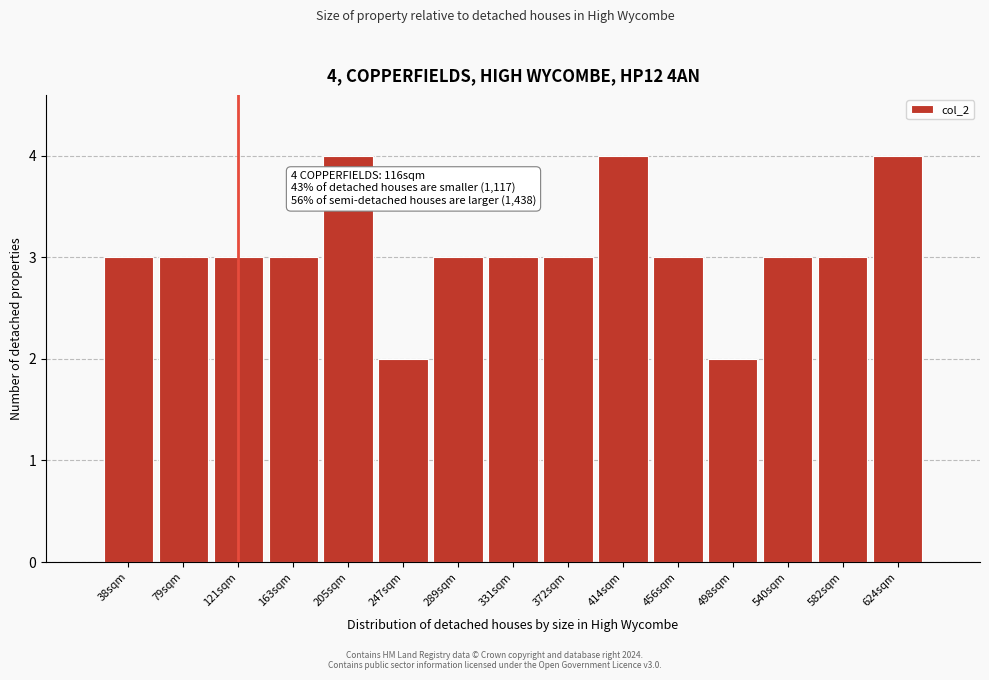

Reading right to left, transcribe all the data shown in this chart.

4	3	3	2	3	4	3	3	3	2	4	3	3	3	3